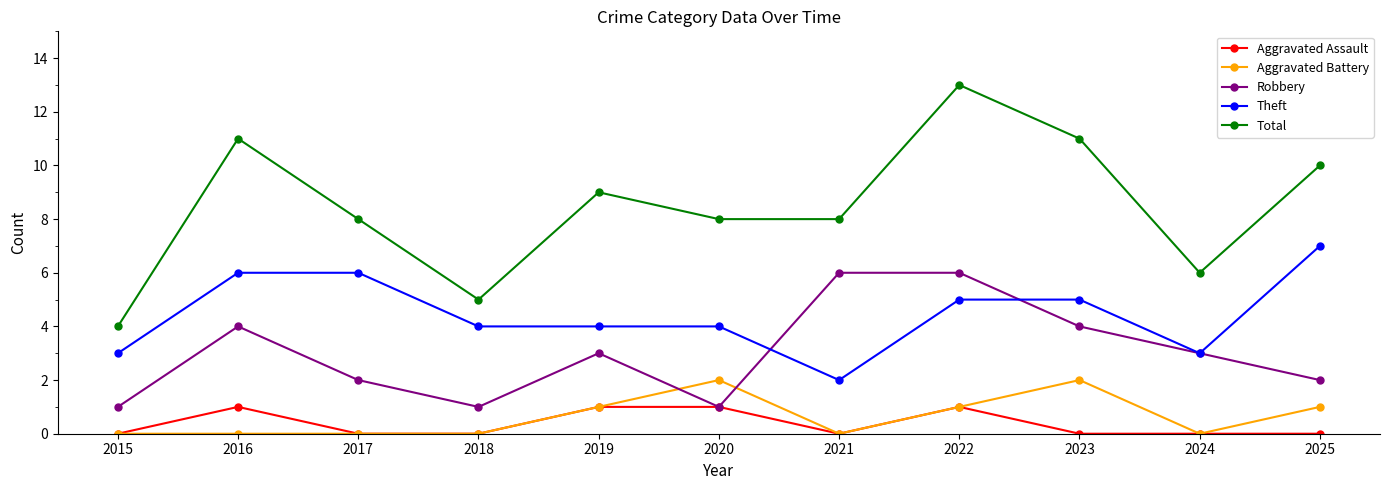

At which label does Theft reach its peak?

2025